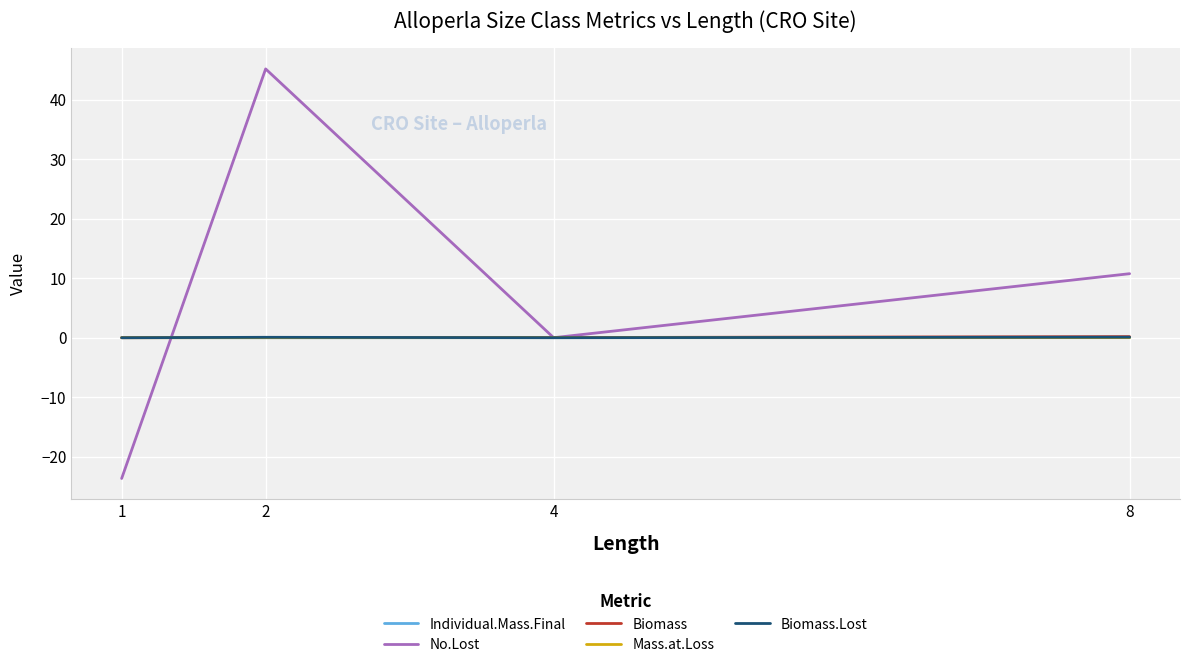

At which category does the chart reach its minimum across all series?

1